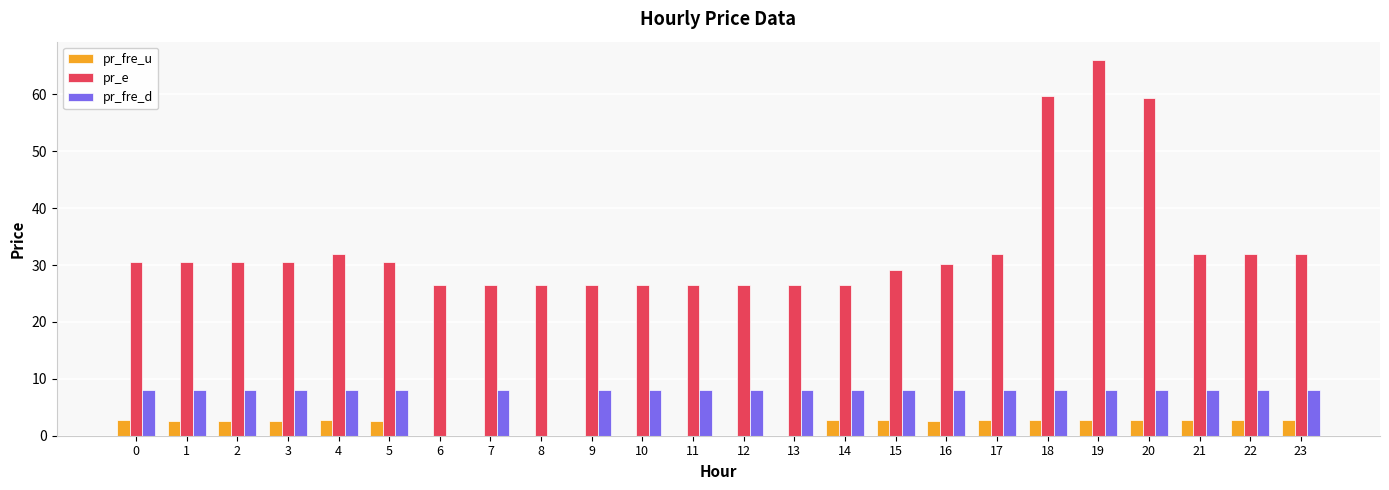

What is the sum of the pr_e values at 21 and 22?

63.9